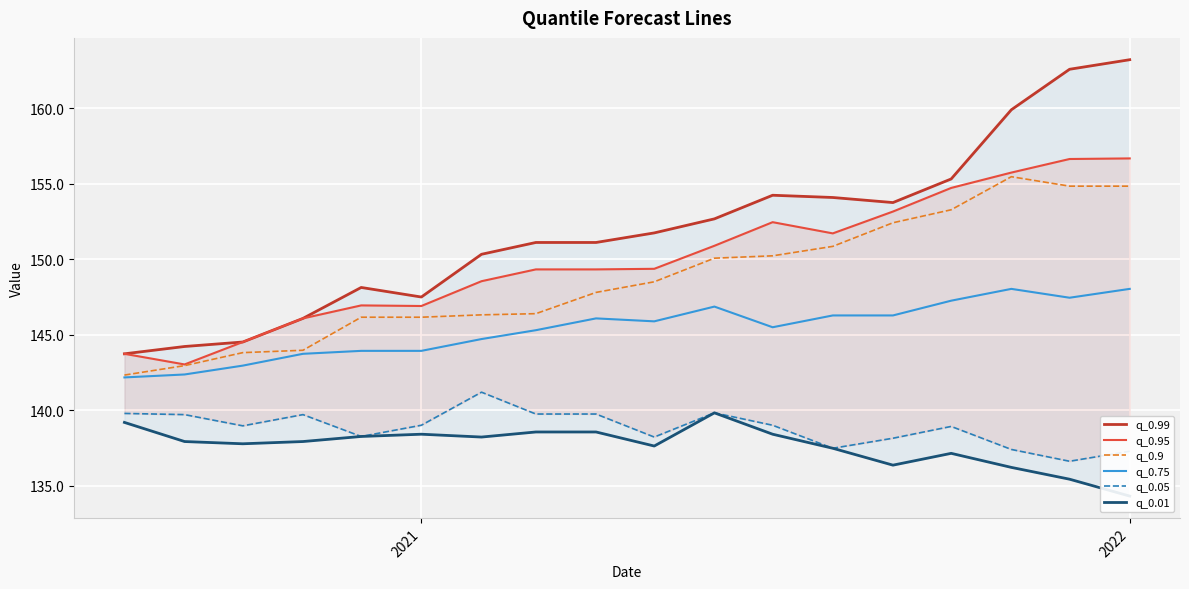

What is the lowest value of the q_0.75 series?

142.2